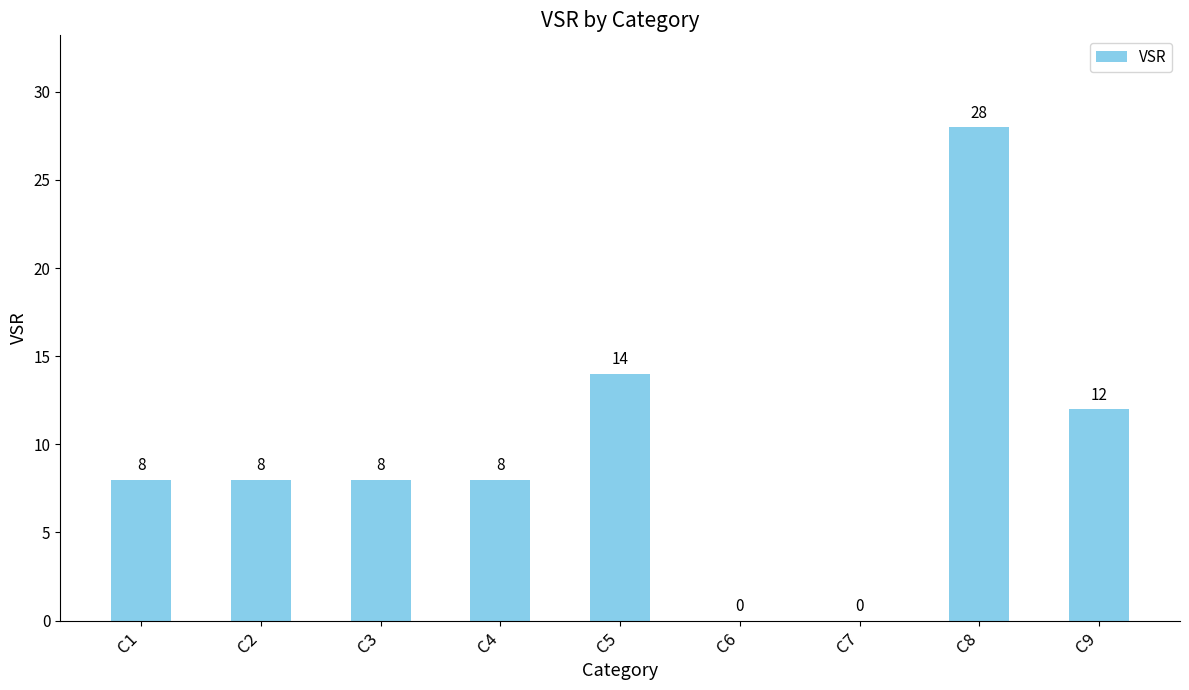

What is the sum of all values?

86